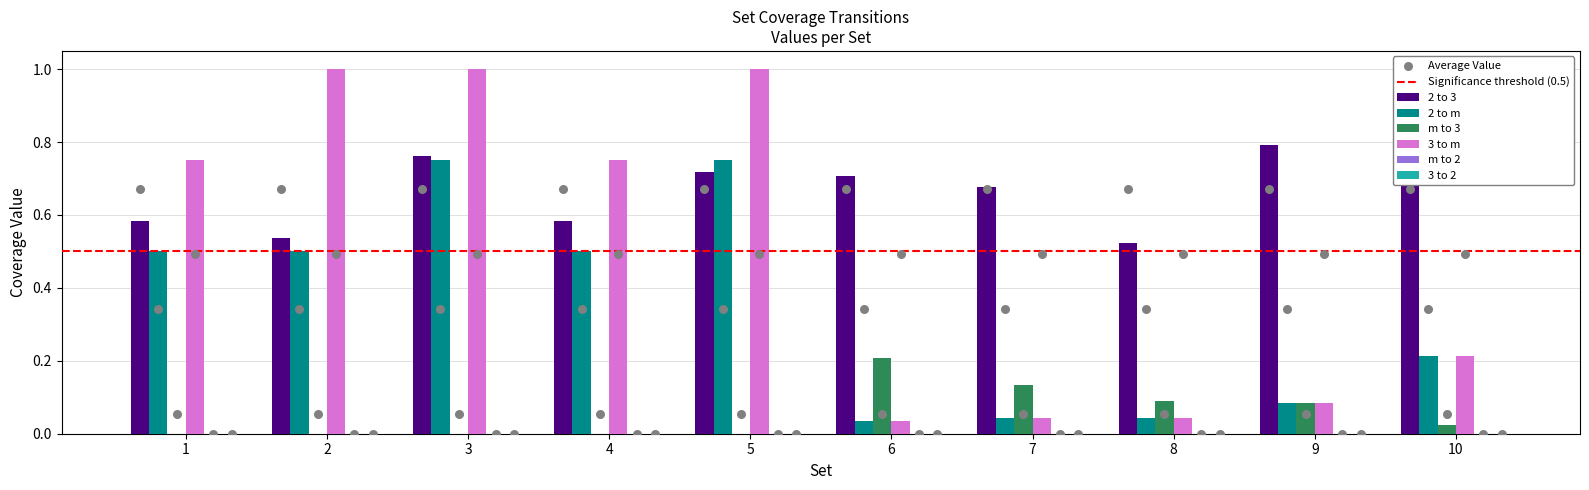

Which series contains the highest Y value?

3 to m